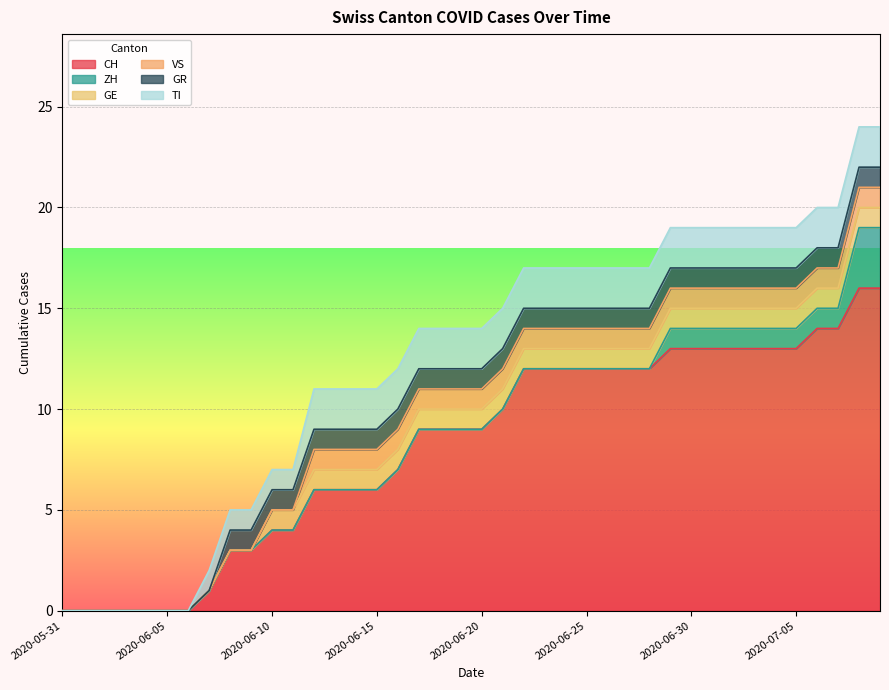

Which series has the largest total across all categories?

CH